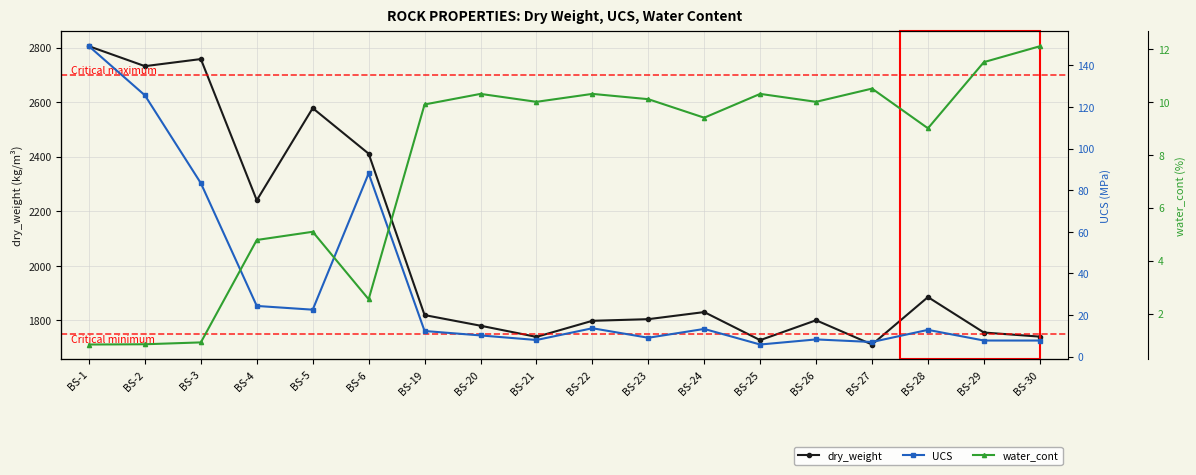

Where do UCS and water_cont first cross each other?

BS-19 and BS-20